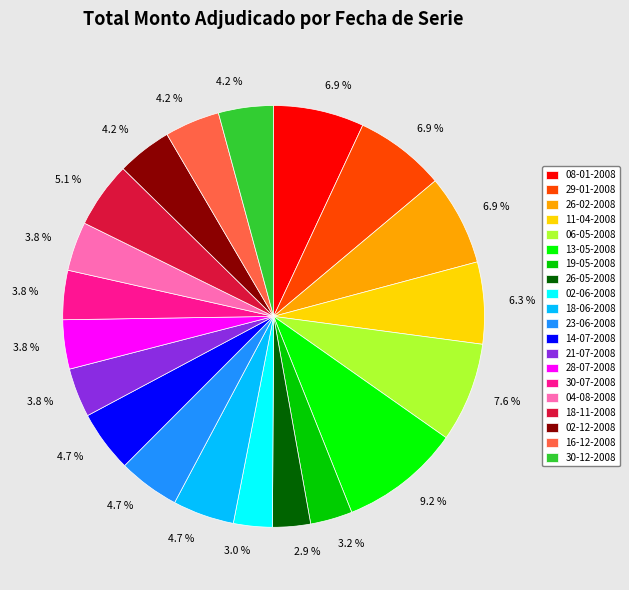

Does 06-05-2008 represent more than half of the total?

No